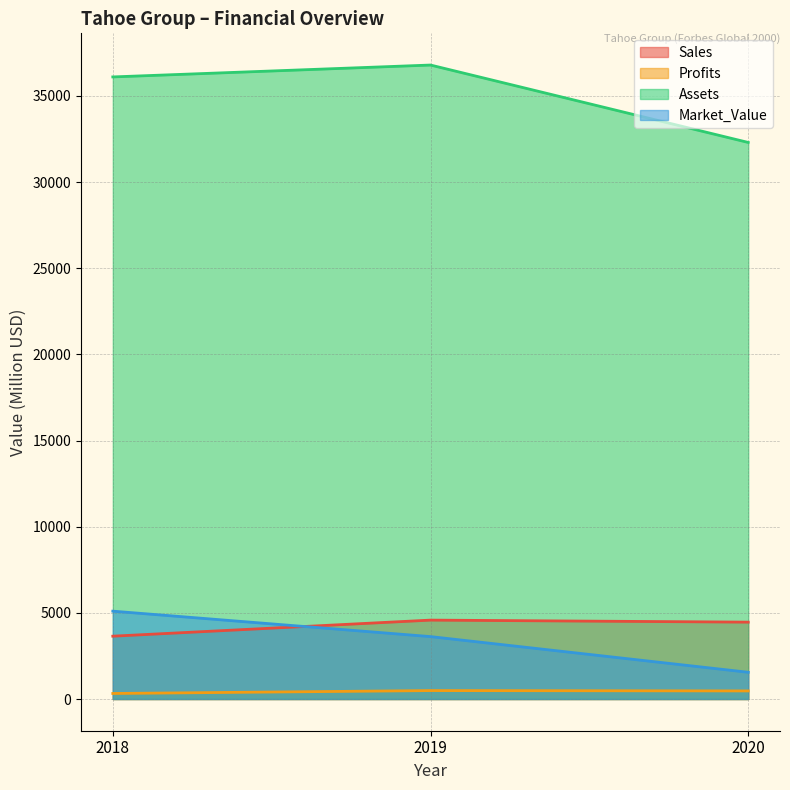

How many Sales values are between 3647 and 4580?

3